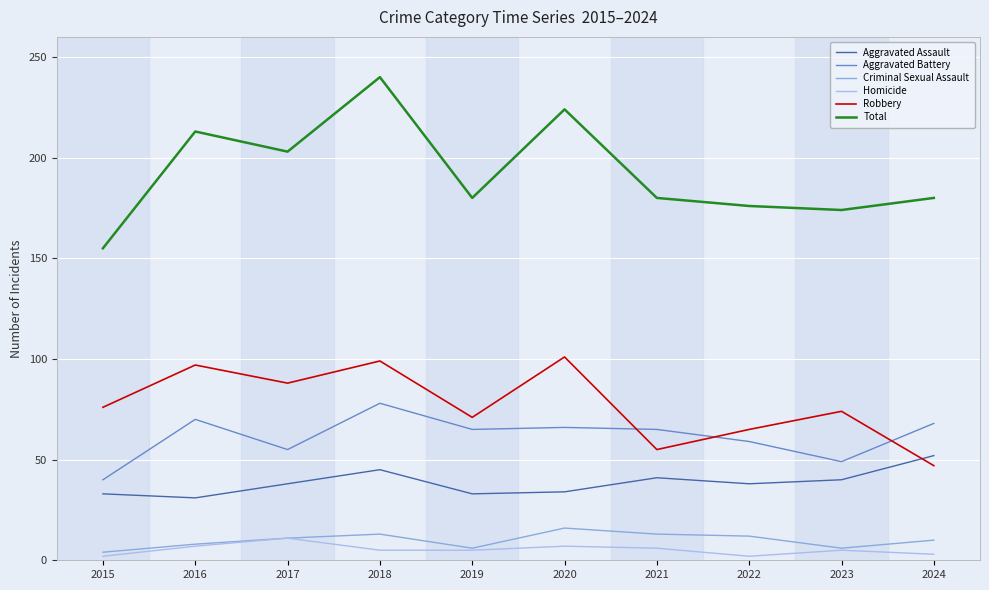

At how many categories does at least one series exceed 95?

10